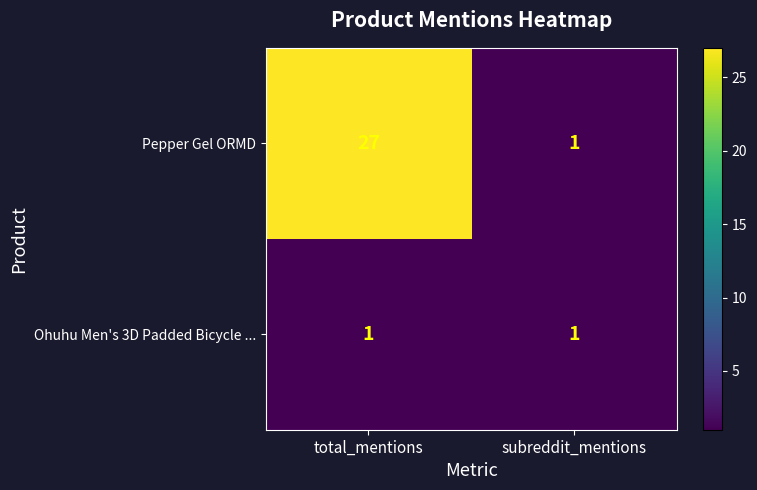

What is the sum of all Pepper Gel ORMD values?

28